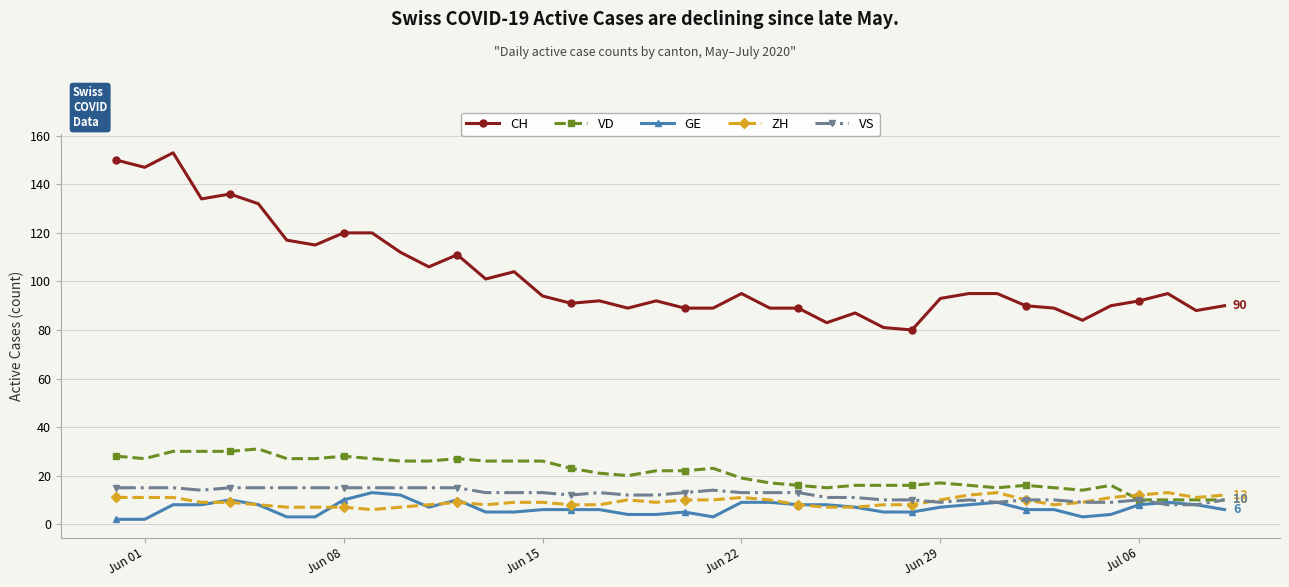

What is the highest value of the GE series?

13